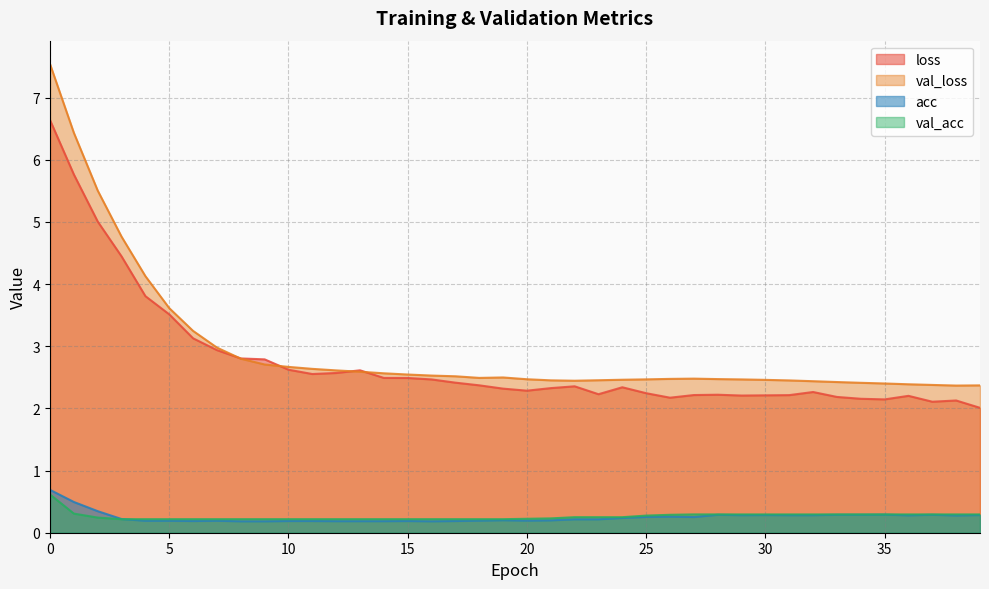

True or false: val_acc has more than 1 interior local peaks.

False